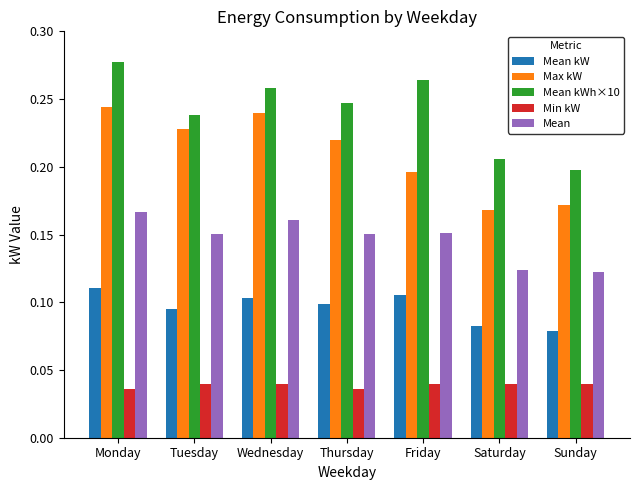

Is it true that Max kW equals 0.1 at Thursday?

False